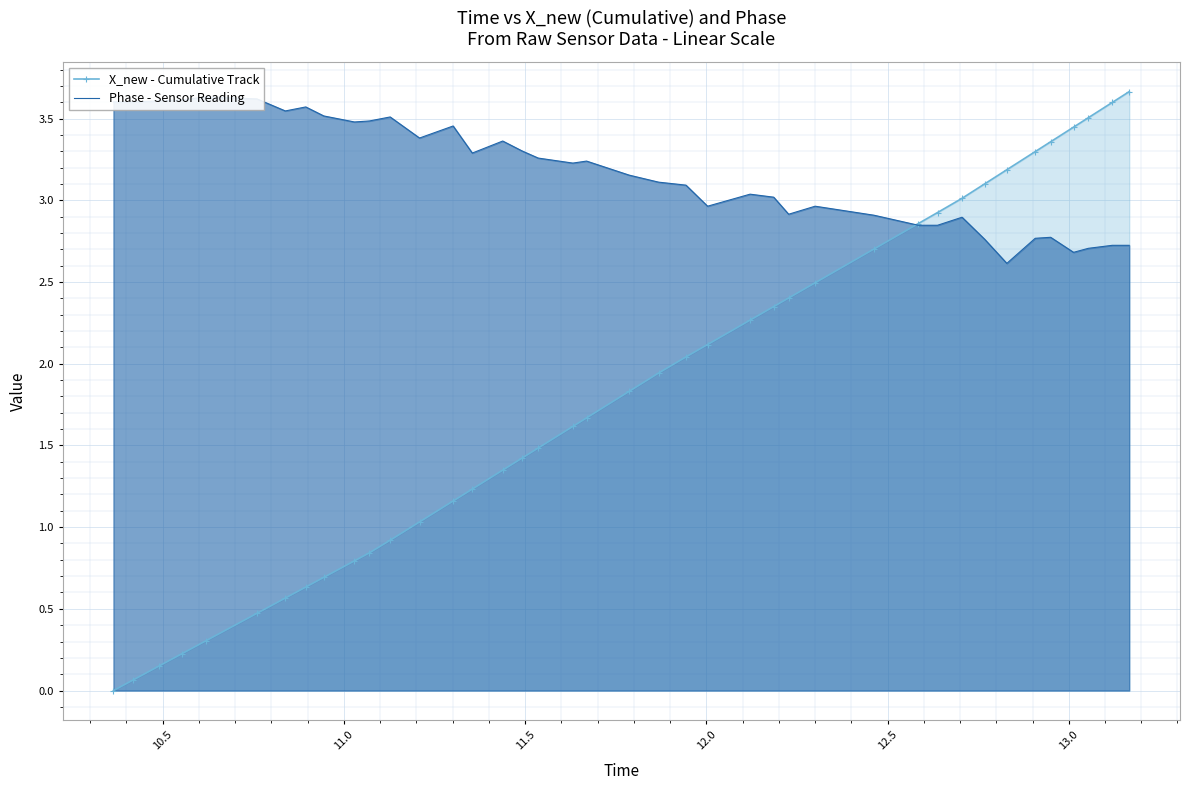

How many values in X_new - Cumulative Track are above zero?

39